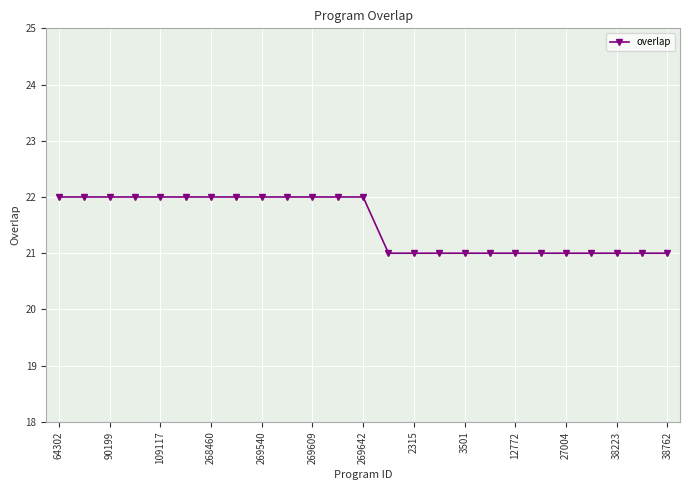

Reading right to left, extract all data points from this chart.

21	21	21	21	21	21	21	21	21	21	21	21	22	22	22	22	22	22	22	22	22	22	22	22	22